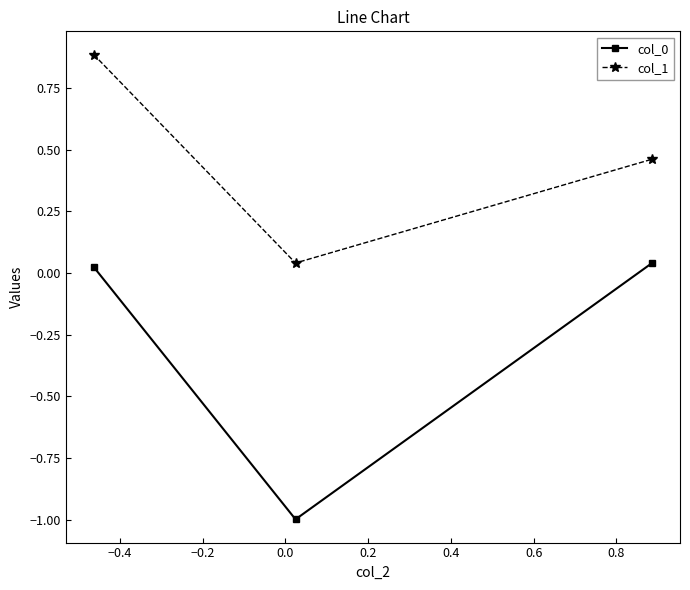

What is the highest value of the col_1 series?

0.9